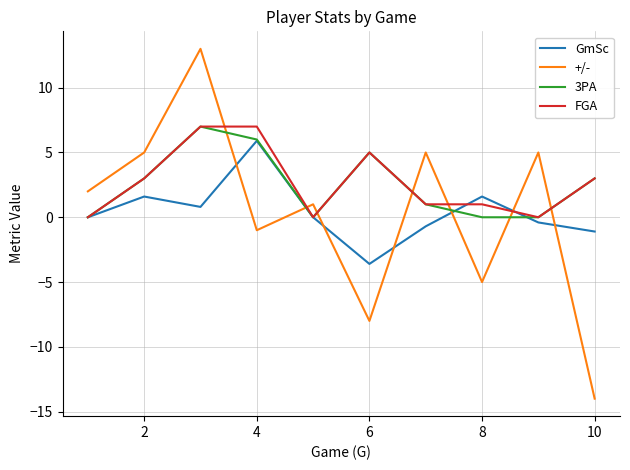

True or false: +/- and 3PA intersect in this chart.

True